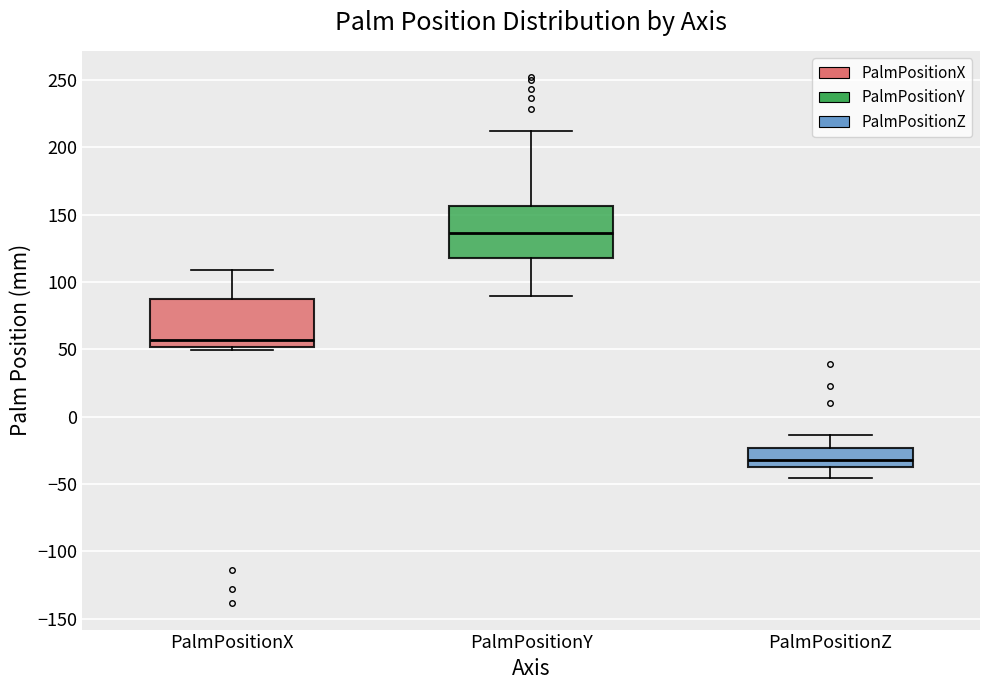

Where does the upper whisker of the box for PalmPositionZ end on the y-axis? The values are not printed on the chart, so give them approximately, as read against the axis.

-15